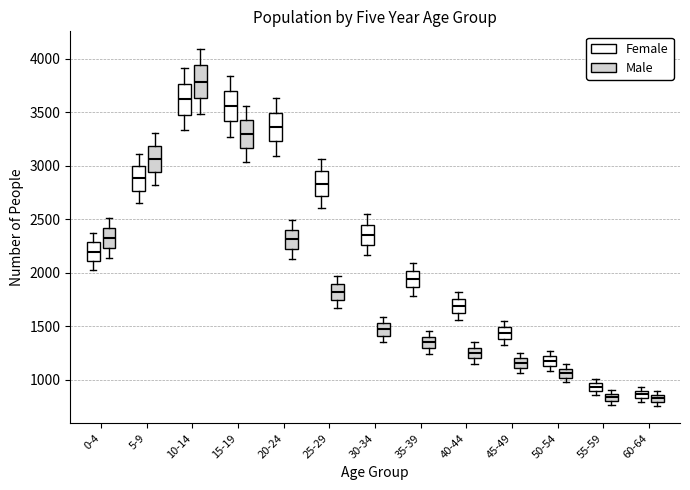

Where does the median line of the box for 0-4 (Female) sit on the y-axis? The values are not printed on the chart, so give them approximately, as read against the axis.

2200